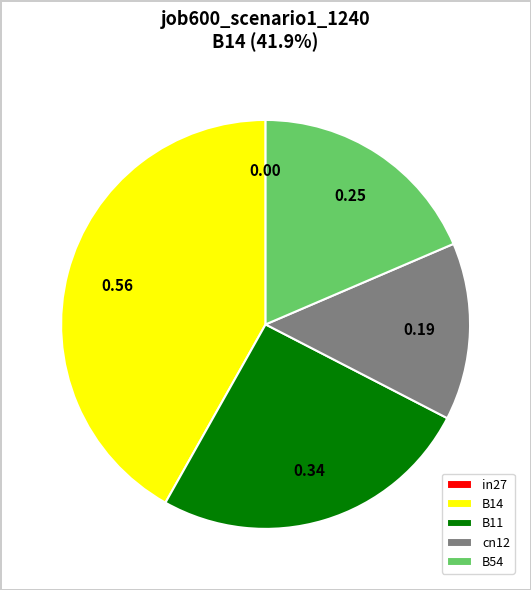

Does B14 account for over 50% of the chart?

No